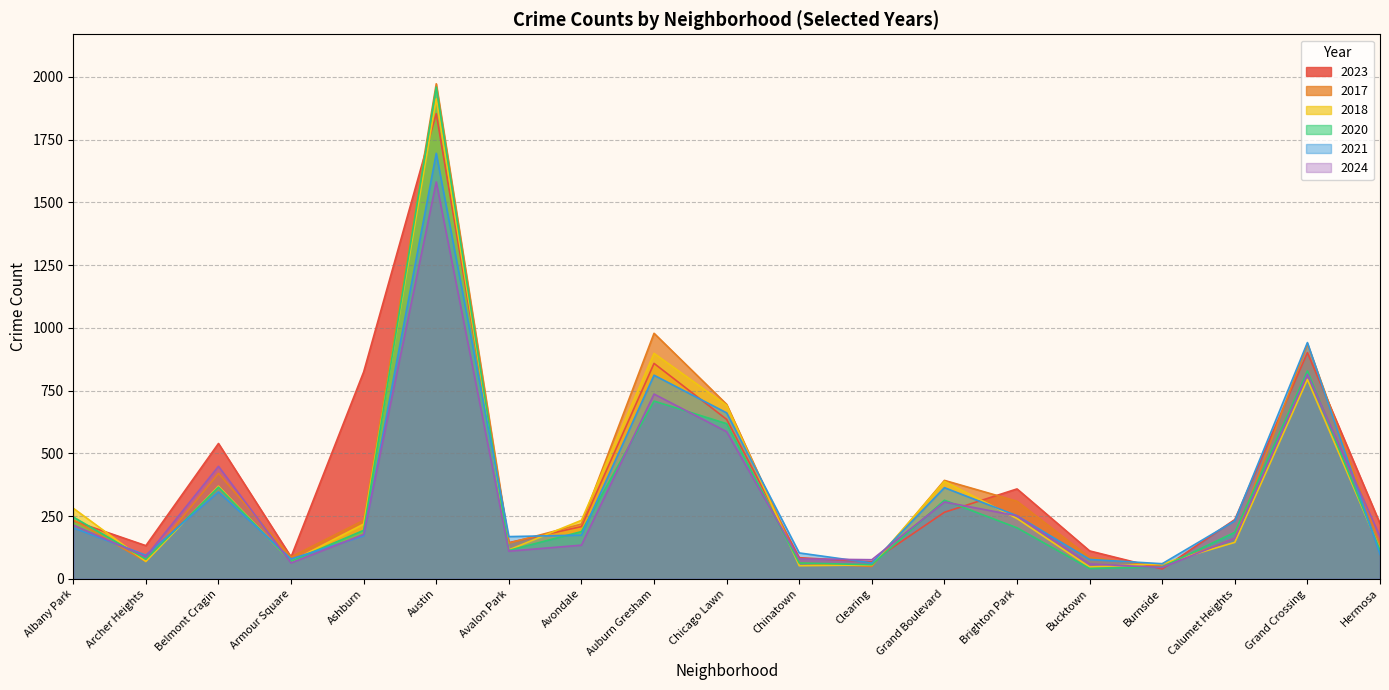

True or false: 2024 has more than 0 interior local peaks.

True